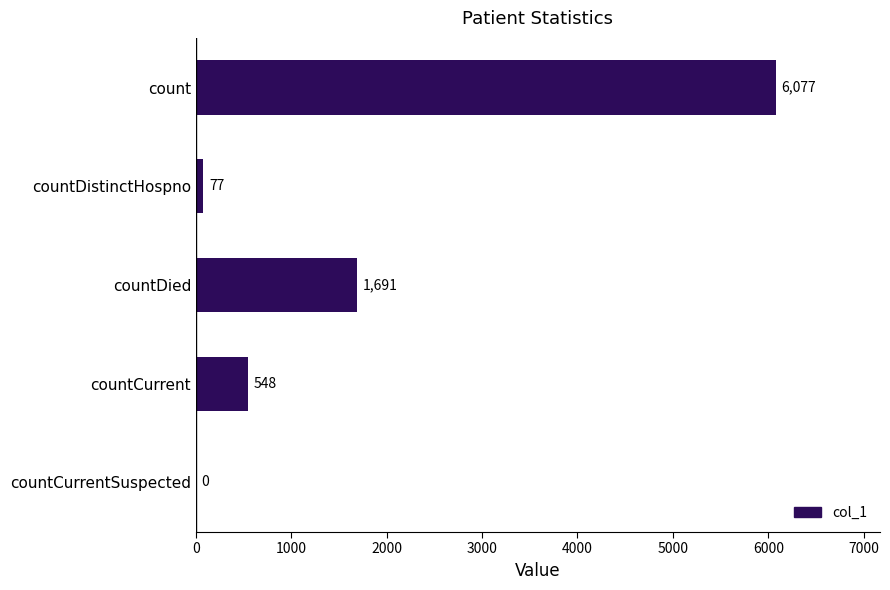

What is the sum of all values?

8393